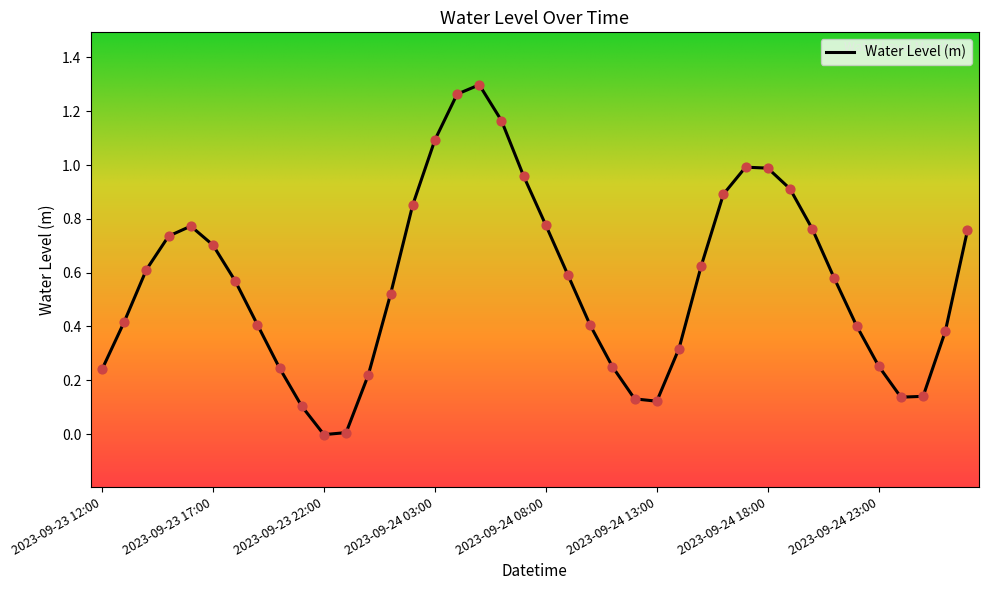

How many lines are shown in the chart?

1